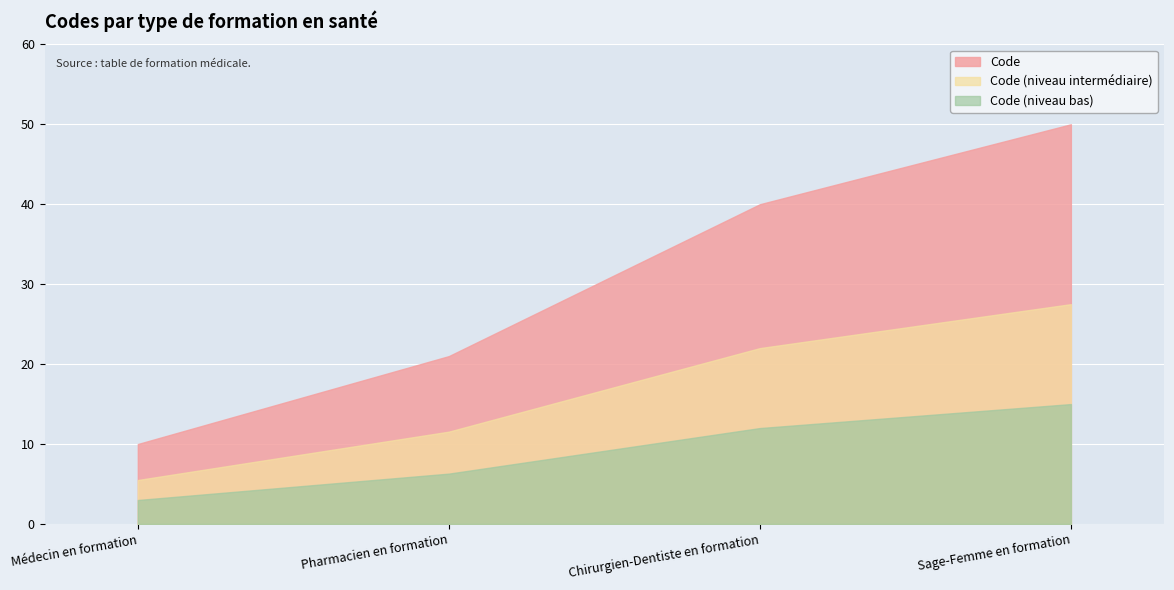

What is the sum of all values?

121